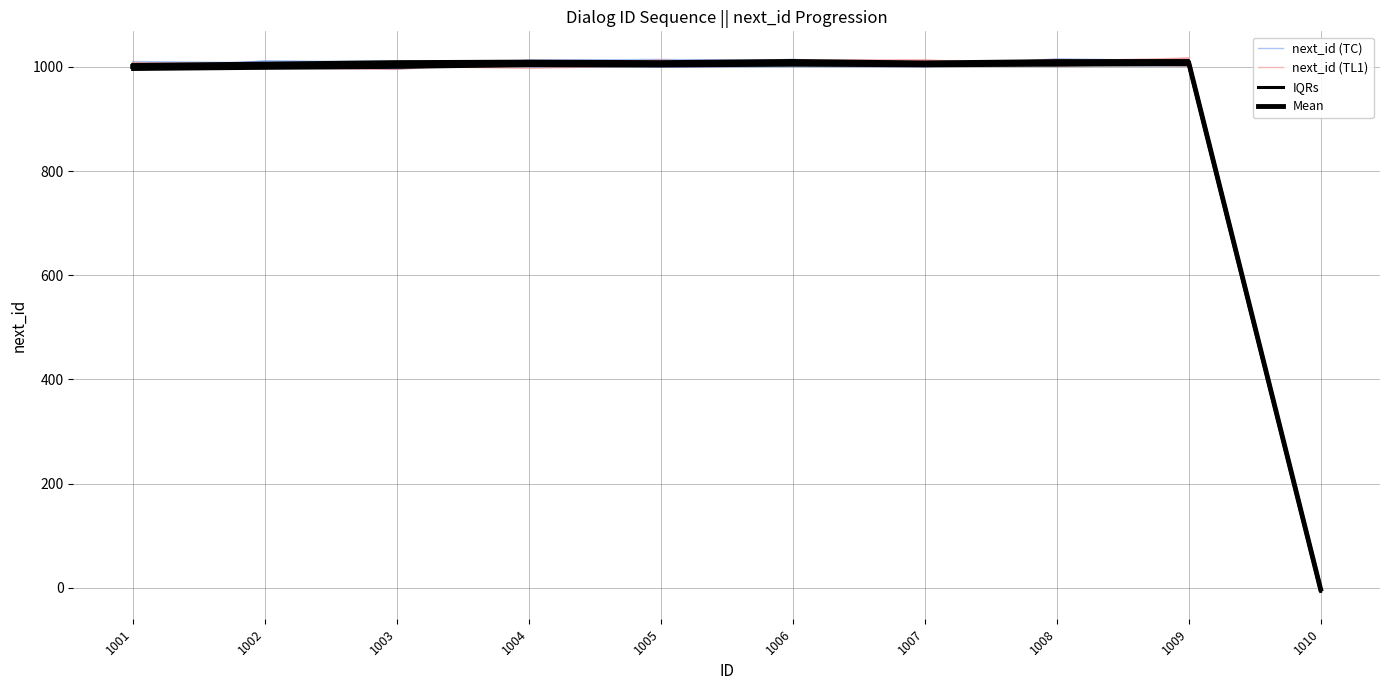

Reading left to right, extract all data points from this chart.

next_id (TC): 999.7	1011.1	1008.2	1006.8	999.8	1000.8	1000.0	1015.6	1011.8	3.7
next_id (TL1): 1000.0	998.9	1009.9	1002.4	1002.1	1007.8	1001.5	1014.4	1002.3	8.8
IQRs: 995.2	997.5	999.2	1002.6	1002.0	1003.5	1002.3	1003.5	1004.4	-7.0
Mean: 1000.8	1003.2	1004.1	1006.6	1006.3	1008.1	1006.0	1008.4	1009.1	-2.6